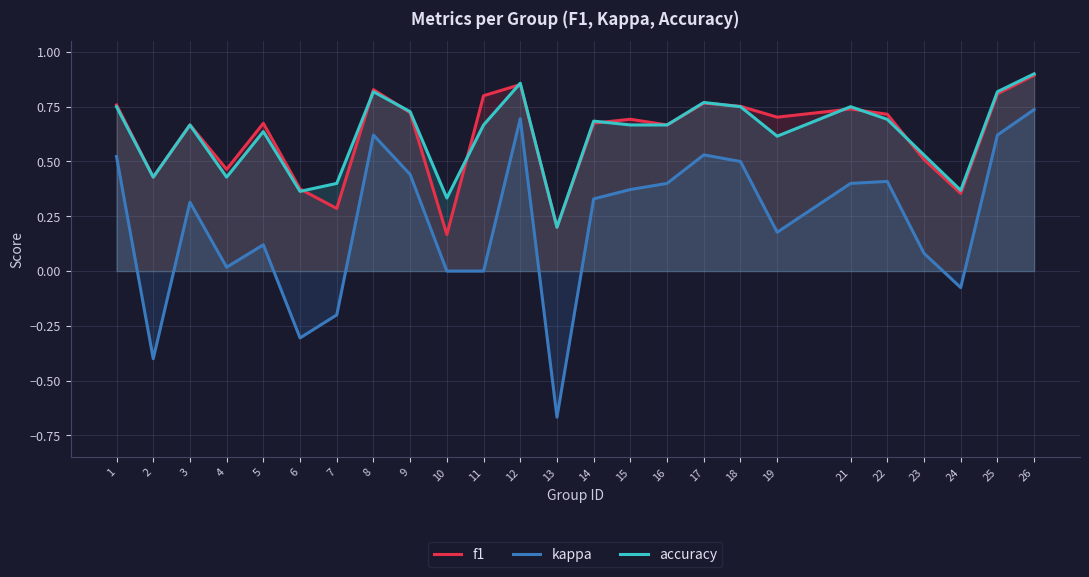

Reading right to left, transcribe all the data shown in this chart.

f1: 26=0.9	25=0.8	24=0.4	23=0.5	22=0.7	21=0.7	19=0.7	18=0.8	17=0.8	16=0.7	15=0.7	14=0.7	13=0.2	12=0.9	11=0.8	10=0.2	9=0.7	8=0.8	7=0.3	6=0.4	5=0.7	4=0.5	3=0.7	2=0.4	1=0.8
kappa: 26=0.7	25=0.6	24=-0.1	23=0.1	22=0.4	21=0.4	19=0.2	18=0.5	17=0.5	16=0.4	15=0.4	14=0.3	13=-0.7	12=0.7	11=0.0	10=0.0	9=0.4	8=0.6	7=-0.2	6=-0.3	5=0.1	4=0.0	3=0.3	2=-0.4	1=0.5
accuracy: 26=0.9	25=0.8	24=0.4	23=0.5	22=0.7	21=0.8	19=0.6	18=0.8	17=0.8	16=0.7	15=0.7	14=0.7	13=0.2	12=0.9	11=0.7	10=0.3	9=0.7	8=0.8	7=0.4	6=0.4	5=0.6	4=0.4	3=0.7	2=0.4	1=0.8